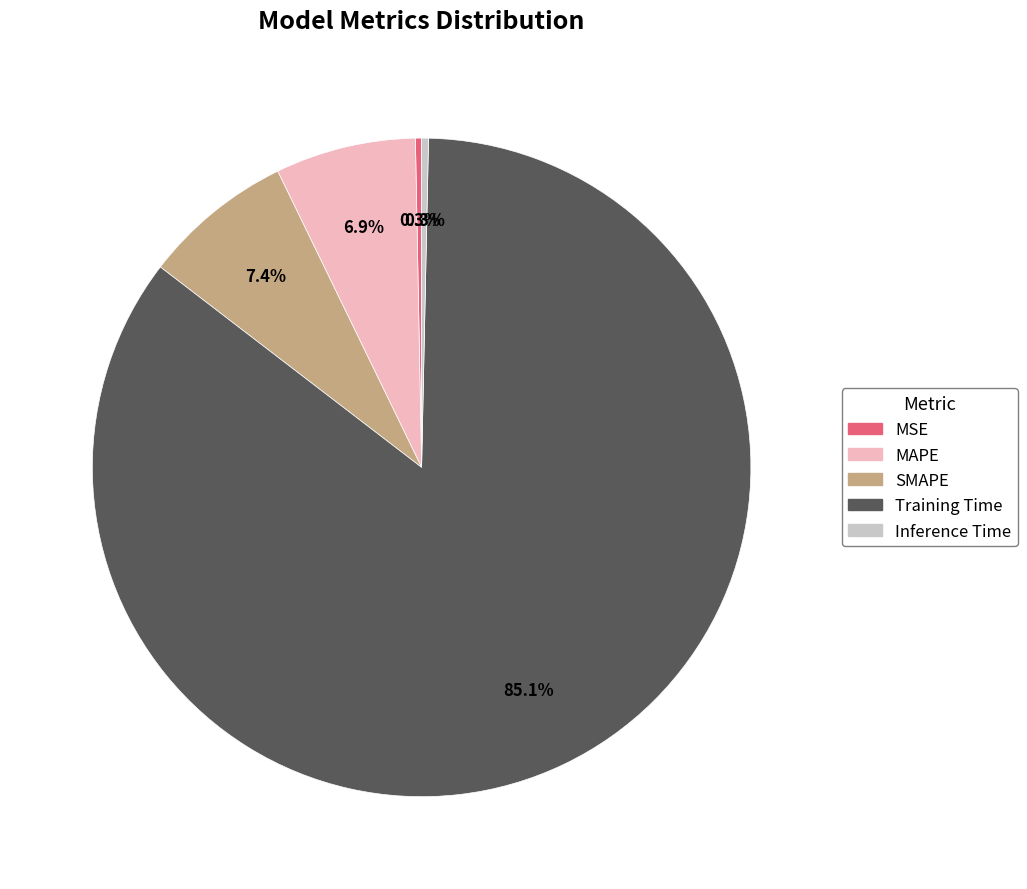

To the nearest percent, what portion does MAPE represent?

7%